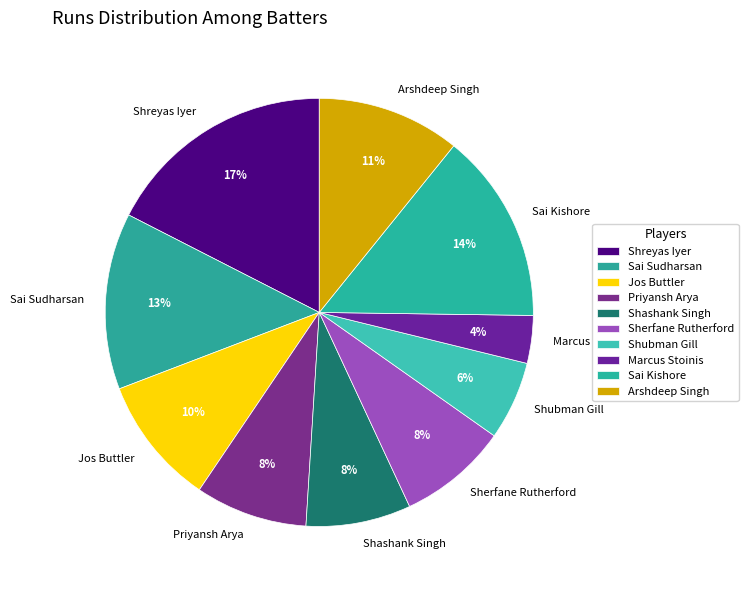

Which slice is the smallest?

Marcus Stoinis